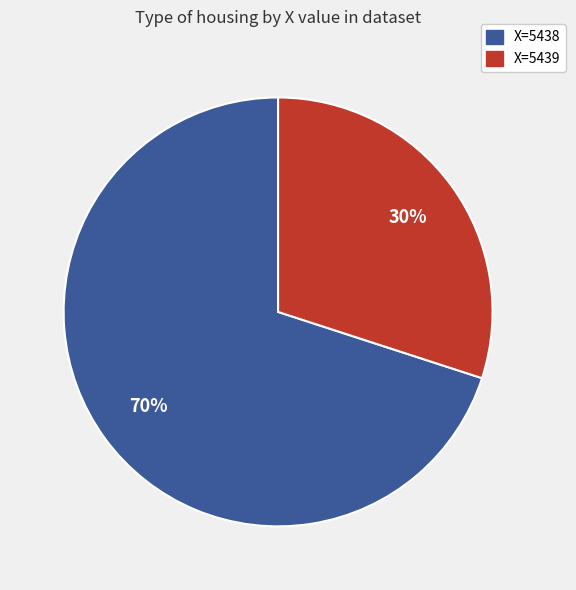

Approximately how many times larger is the value at X=5439 compared to X=5438?

0.4